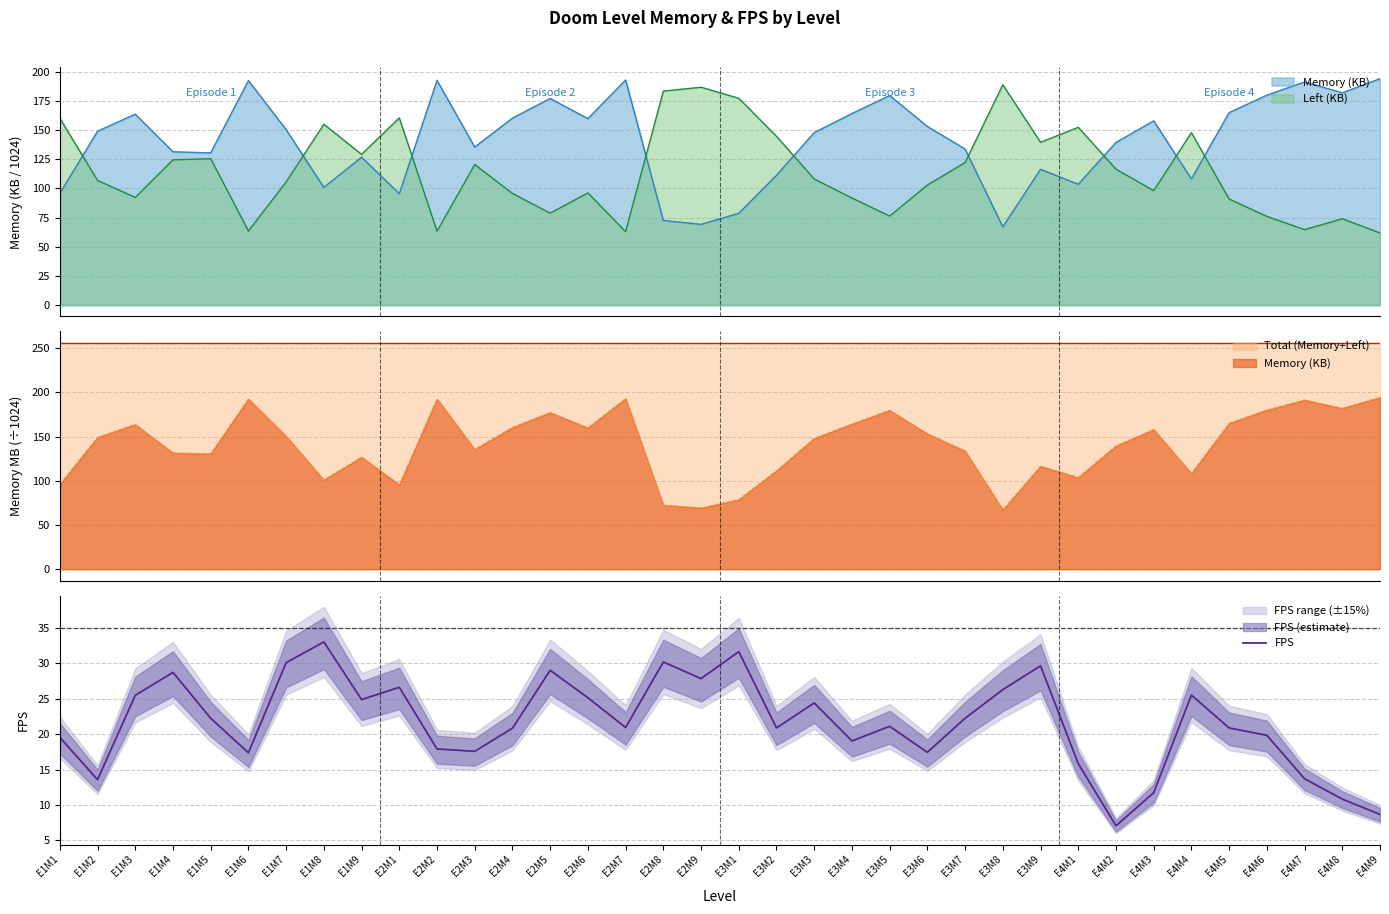

Reading left to right, transcribe all the data shown in this chart.

E1M1=19.5	E1M2=13.6	E1M3=25.5	E1M4=28.7	E1M5=22.2	E1M6=17.4	E1M7=30.1	E1M8=33.0	E1M9=24.9	E2M1=26.6	E2M2=17.9	E2M3=17.6	E2M4=20.8	E2M5=29.0	E2M6=25.1	E2M7=20.9	E2M8=30.2	E2M9=27.8	E3M1=31.6	E3M2=20.9	E3M3=24.4	E3M4=19.0	E3M5=21.1	E3M6=17.4	E3M7=22.2	E3M8=26.3	E3M9=29.6	E4M1=15.8	E4M2=7.1	E4M3=11.7	E4M4=25.5	E4M5=20.9	E4M6=19.8	E4M7=13.7	E4M8=10.8	E4M9=8.7